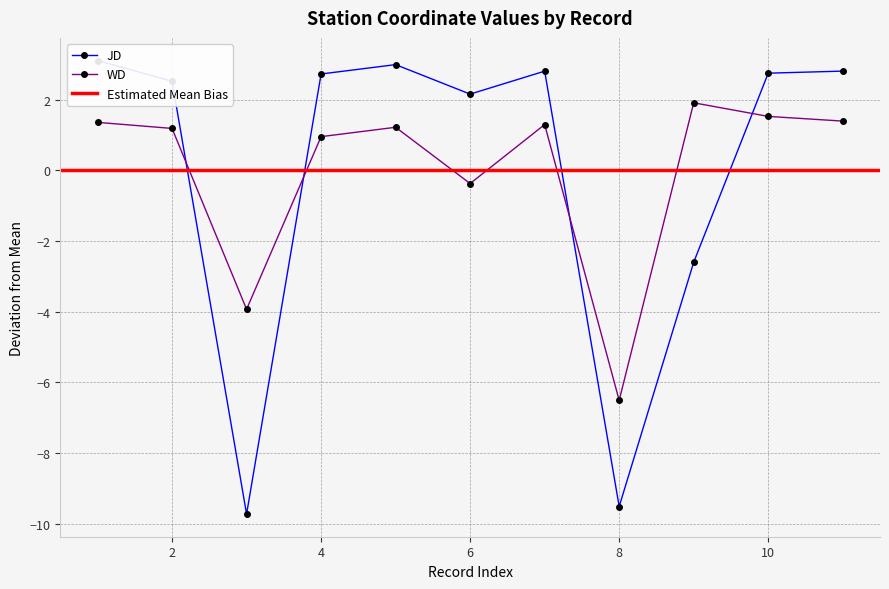

True or false: WD has more than 2 points higher than both neighbors.

True